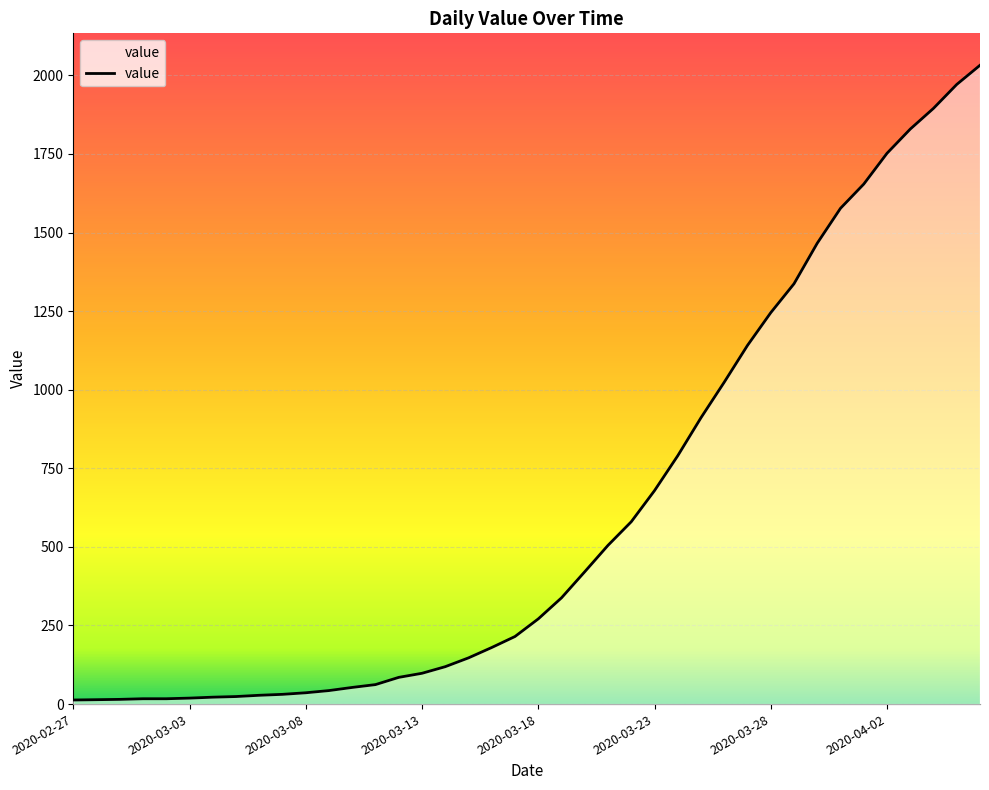

What is the minimum value shown in the chart?

13